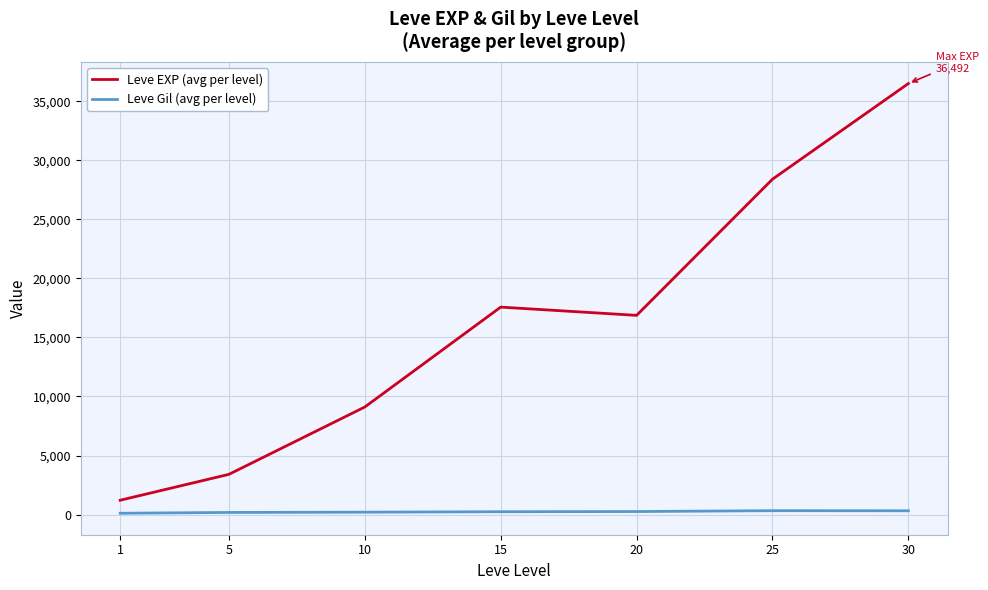

What is the difference between the maximum and minimum values in the Leve EXP (avg per level) series?

35279.2